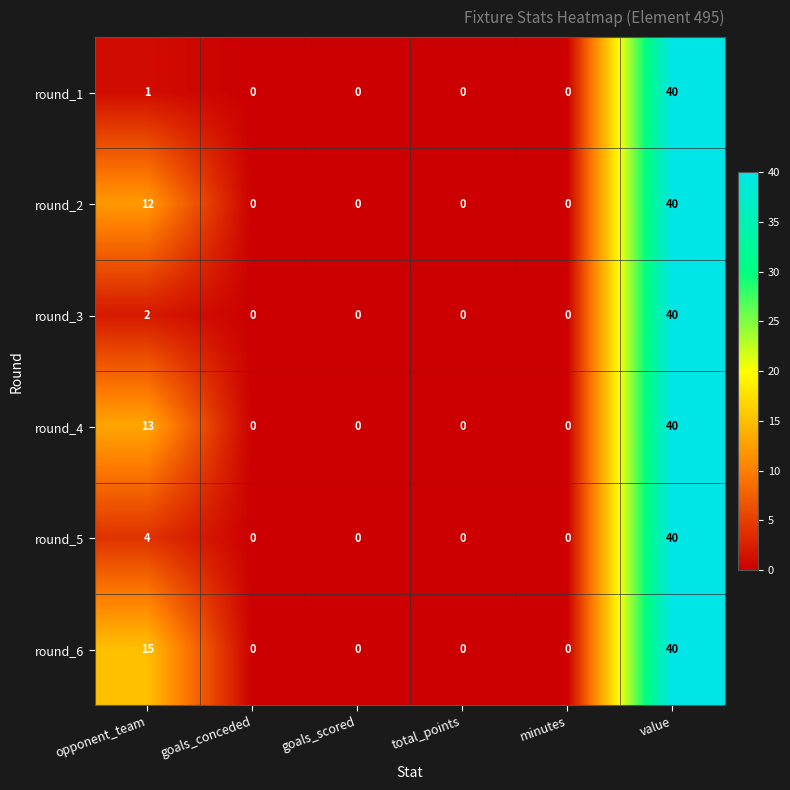

At opponent_team, list the series in order from smallest to largest.

round_1, round_3, round_5, round_2, round_4, round_6